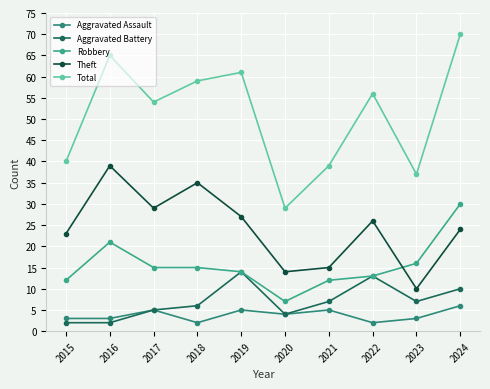

What is the value of the Total point at the 9th from the left?

37